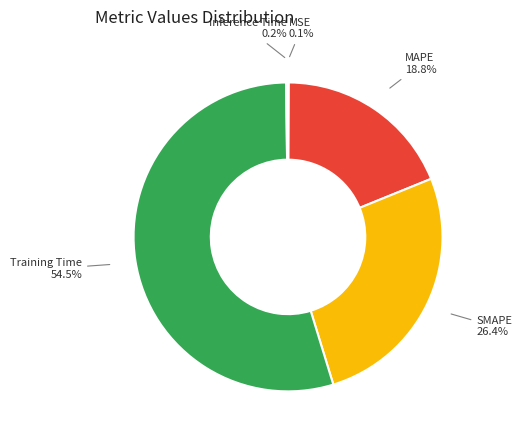

What portion of the pie excludes Training Time?

45.5%